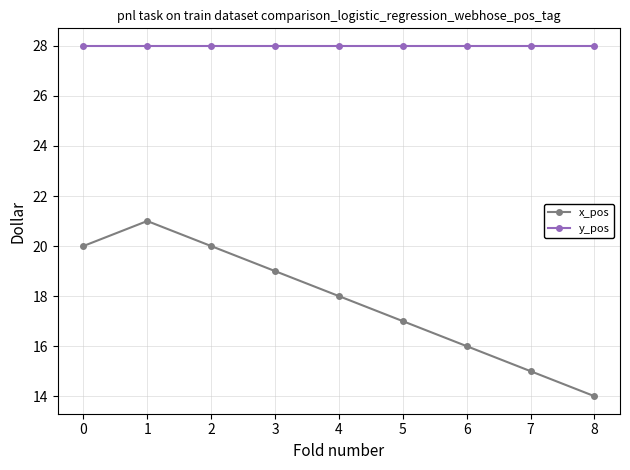

Between 1 and 2, which series saw the biggest shift?

x_pos